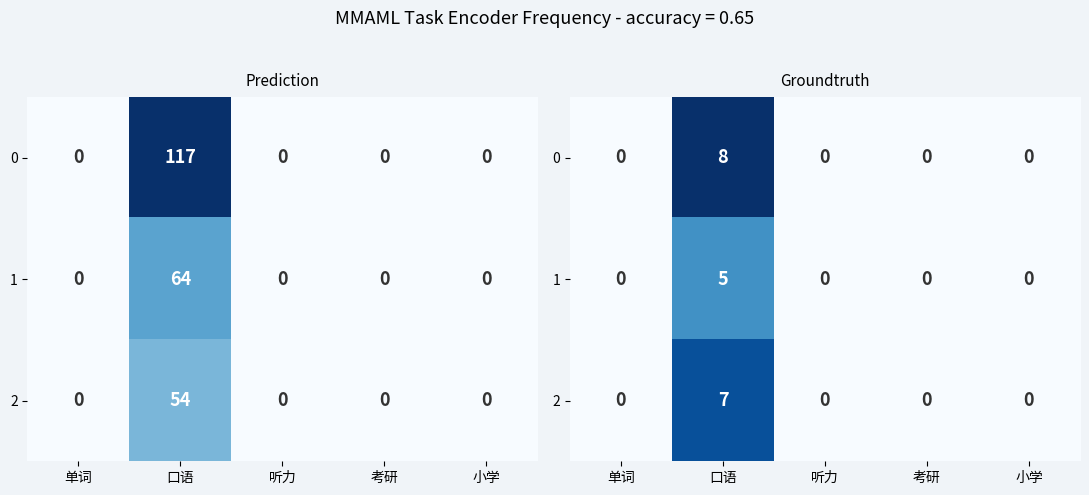

At which category is the sum across all series the highest?

口语